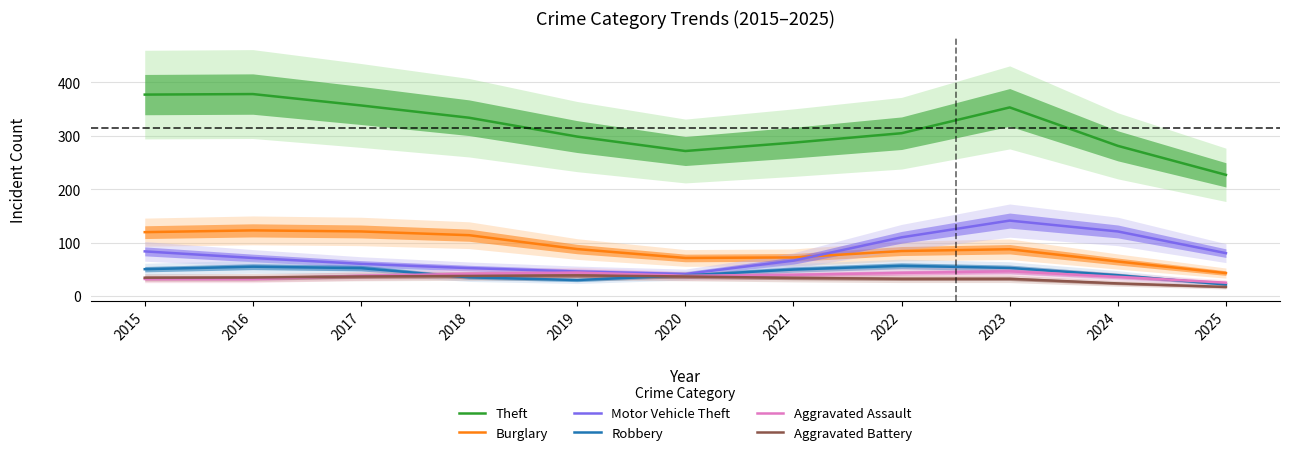

Reading left to right, transcribe all the data shown in this chart.

Theft: 2015=377.3	2016=378.3	2017=357.0	2018=334.0	2019=298.7	2020=271.7	2021=287.3	2022=305.0	2023=353.3	2024=281.3	2025=227.0
Burglary: 2015=119.7	2016=123.0	2017=121.0	2018=114.0	2019=88.0	2020=71.3	2021=72.3	2022=84.3	2023=87.7	2024=64.7	2025=43.0
Motor Vehicle Theft: 2015=83.7	2016=71.3	2017=60.3	2018=52.3	2019=46.0	2020=41.3	2021=66.3	2022=110.0	2023=141.3	2024=121.0	2025=80.3
Robbery: 2015=50.3	2016=55.0	2017=52.3	2018=35.0	2019=30.0	2020=38.7	2021=49.7	2022=56.7	2023=52.7	2024=39.0	2025=21.7
Aggravated Assault: 2015=32.0	2016=32.0	2017=38.0	2018=41.7	2019=44.0	2020=38.0	2021=39.7	2022=43.3	2023=46.3	2024=36.0	2025=25.0
Aggravated Battery: 2015=34.3	2016=34.7	2017=36.7	2018=37.7	2019=38.7	2020=36.7	2021=34.0	2022=32.3	2023=32.3	2024=23.7	2025=17.0